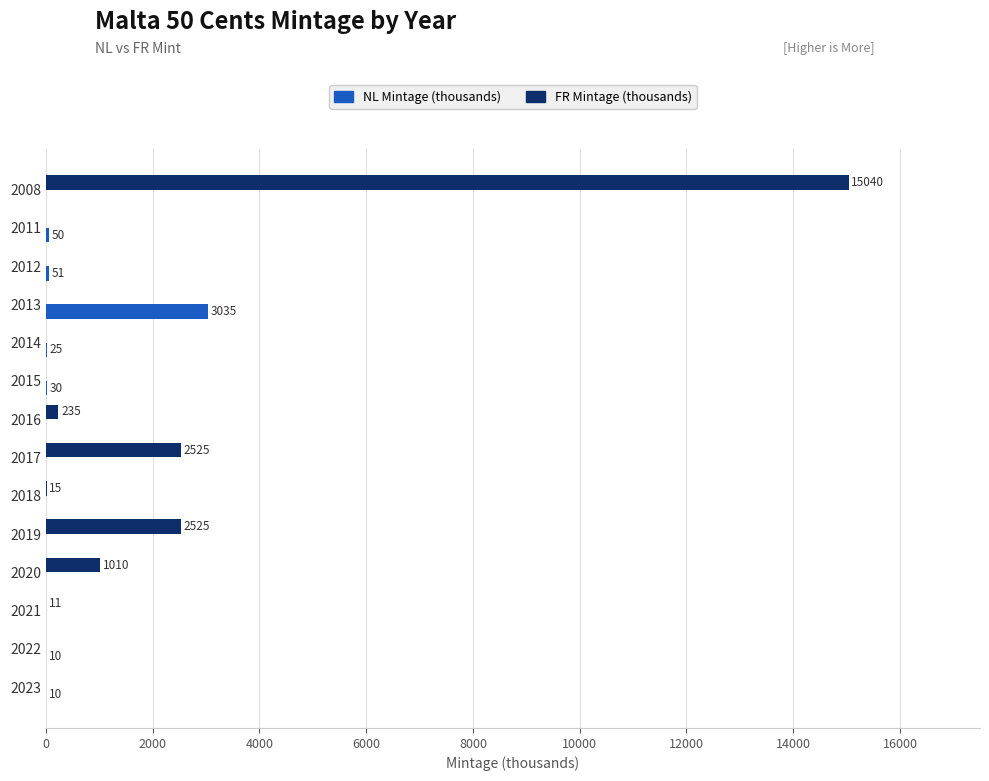

The value of FR Mintage (thousands) at 2018 is 15. True or false?

True